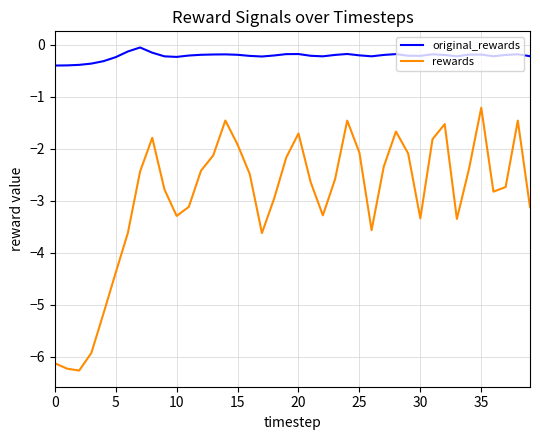

True or false: original_rewards and rewards intersect in this chart.

False